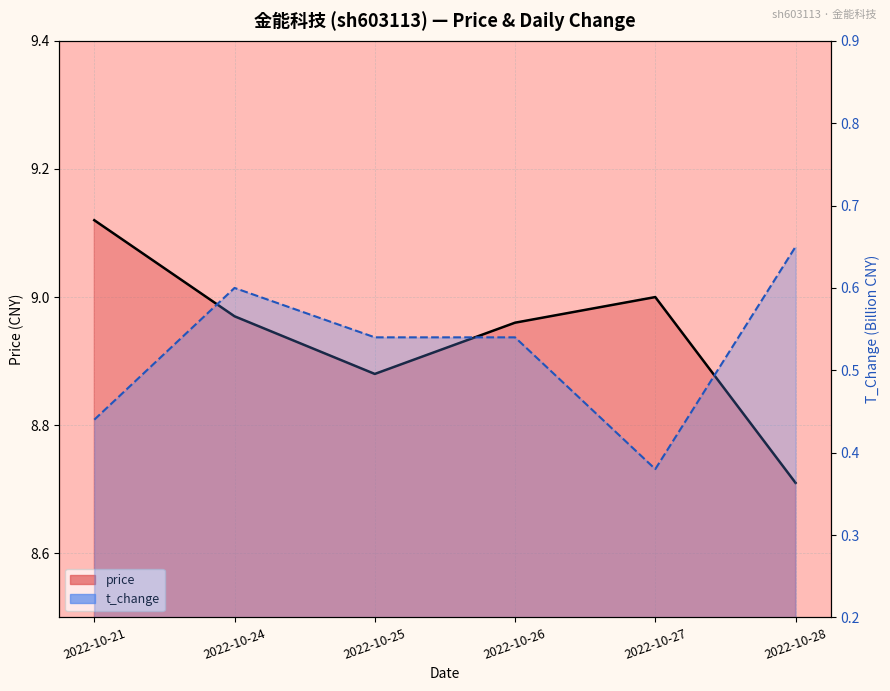

How many categories are shown in the chart?

6